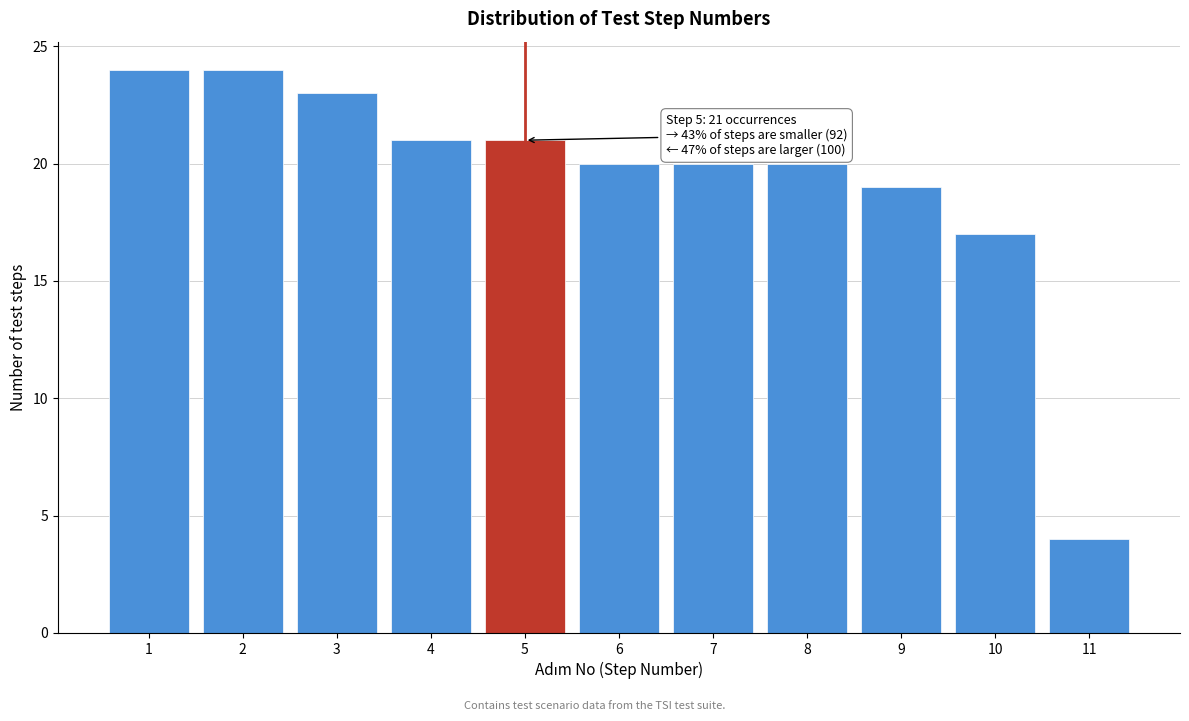

Reading right to left, transcribe all the data shown in this chart.

4	17	19	20	20	20	21	21	23	24	24